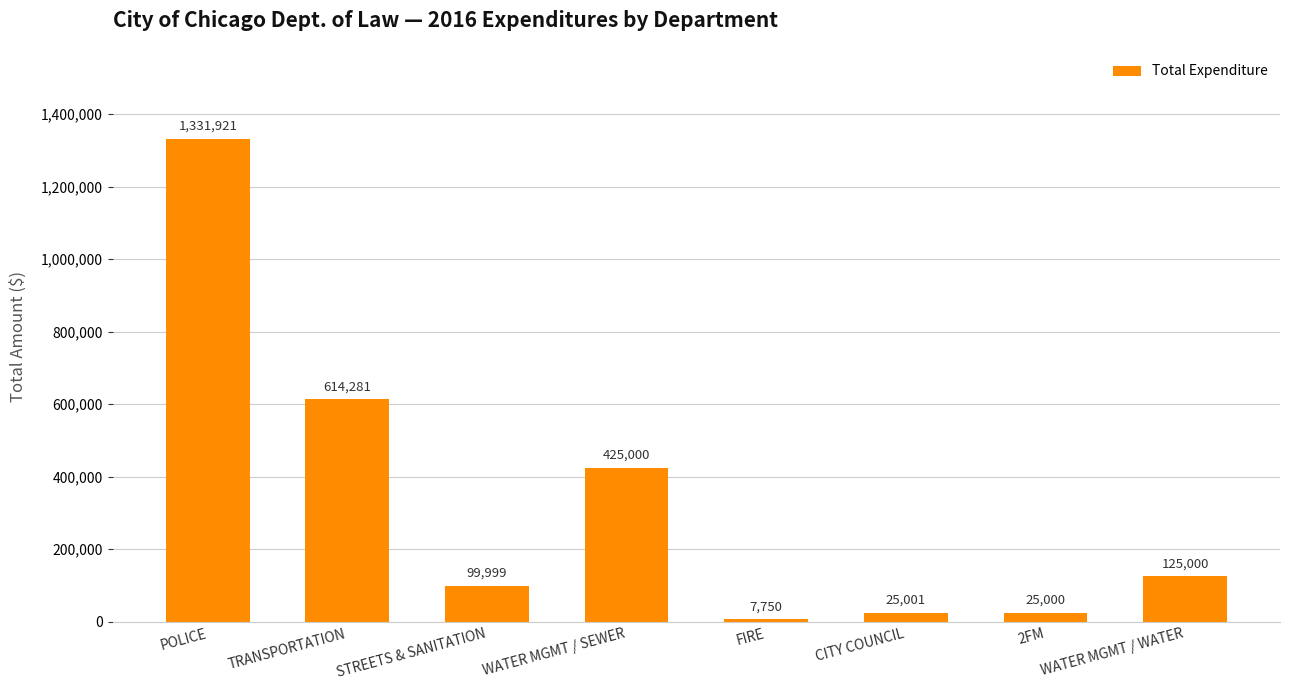

What is the smallest value displayed?

7750.0